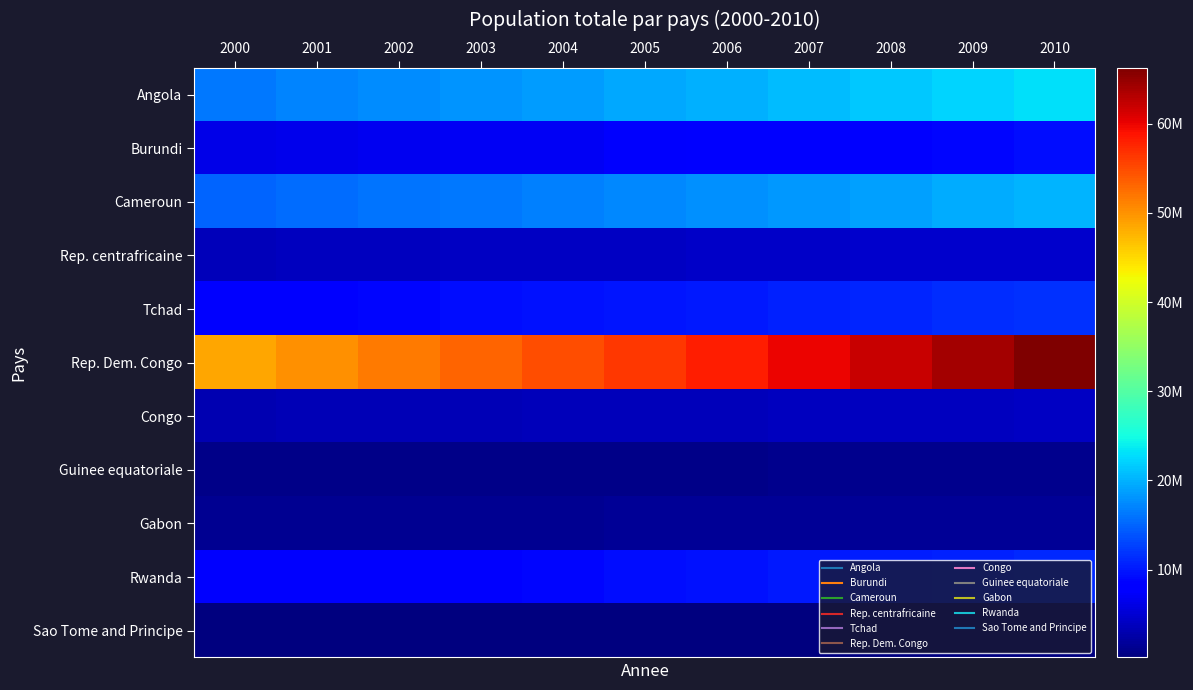

Reading left to right, list all the values displayed in this chart.

Angola: 2000=16394062	2001=16941587	2002=17516139	2003=18124342	2004=18716226	2005=19350948	2006=20009524	2007=20714077	2008=21471618	2009=22258516	2010=23097449
Burundi: 2000=6307659	2001=6465729	2002=6648938	2003=6860846	2004=7093014	2005=7548659	2006=7914941	2007=8191259	2008=8508568	2009=8860445	2010=9232990
Cameroun: 2000=15091594	2001=15493253	2002=15914033	2003=16354326	2004=16817859	2005=17308219	2006=17826048	2007=18373432	2008=18951656	2009=19563802	2010=20212465
Rep. centrafricaine: 2000=3759170	2001=3844773	2002=3930648	2003=4026841	2004=4122285	2005=4218898	2006=4321143	2007=4439299	2008=4538985	2009=4638596	2010=4745185
Tchad: 2000=8259137	2001=8538804	2002=8838369	2003=9196366	2004=9493776	2005=9826435	2006=10178839	2007=10529394	2008=10897889	2009=11273574	2010=11672944
Rep. Dem. Congo: 2000=48616317	2001=50106657	2002=51662071	2003=53205639	2004=54769153	2005=56380381	2006=58098046	2007=59949575	2008=61940680	2009=64004091	2010=66259714
Congo: 2000=3134030	2001=3254101	2002=3331158	2003=3424653	2004=3530648	2005=3614900	2006=3702083	2007=3796925	2008=3899126	2009=4009244	2010=4117099
Guinee equatoriale: 2000=684977	2001=719270	2002=754115	2003=789764	2004=828266	2005=868455	2006=910944	2007=955753	2008=1002617	2009=1051837	2010=1101478
Gabon: 2000=1272935	2001=1306590	2002=1341696	2003=1378002	2004=1416228	2005=1455697	2006=1496600	2007=1538876	2008=1582810	2009=1627791	2010=1672597
Rwanda: 2000=8109989	2001=8223941	2002=8372306	2003=8581677	2004=8882014	2005=9265682	2006=9621808	2007=10003421	2008=10278692	2009=10668289	2010=11060342
Sao Tome and Principe: 2000=143714	2001=146258	2002=149841	2003=153424	2004=157071	2005=160710	2006=164389	2007=168181	2008=172231	2009=176450	2010=180426